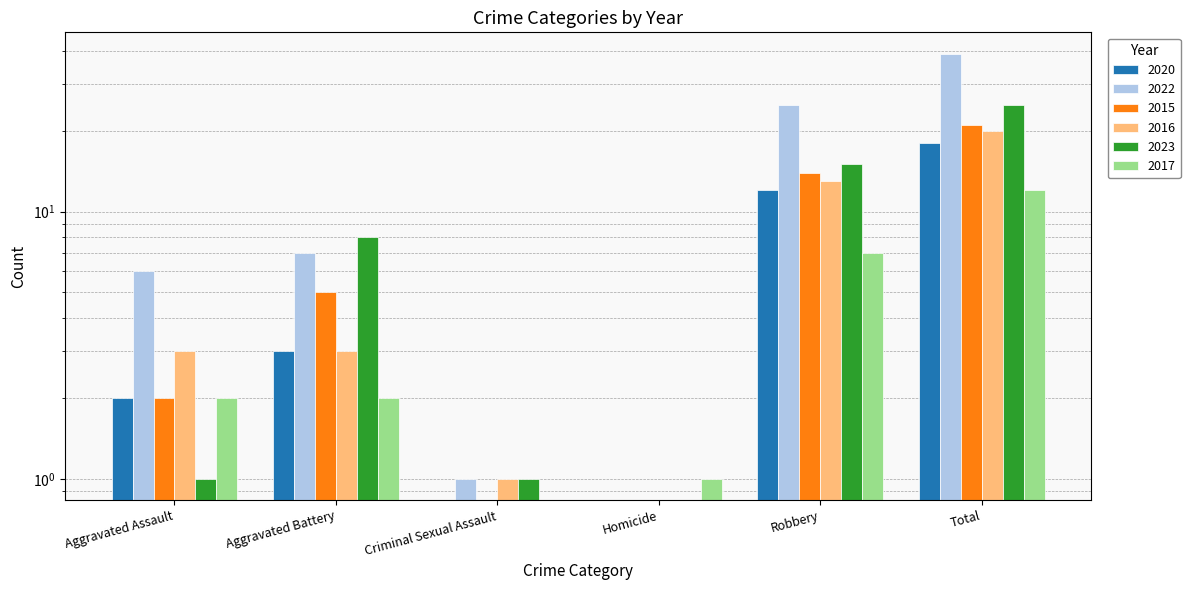

Where is 2023 nearest to the value 12?

Robbery